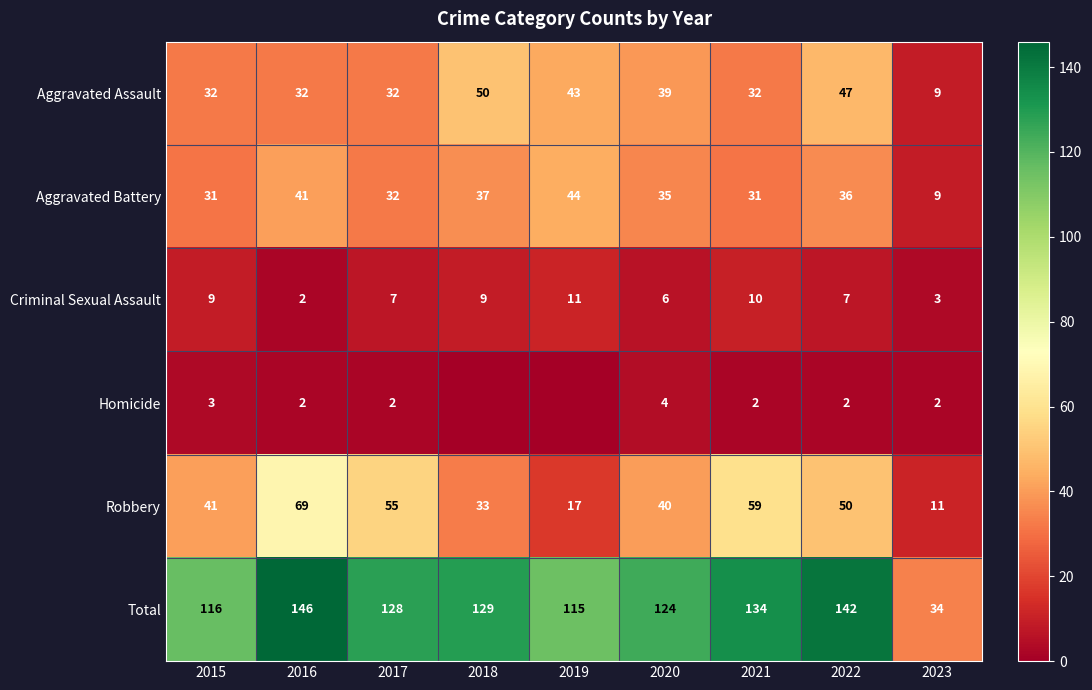

Is the value of Homicide at 2021 greater than the value of Aggravated Battery at 2022?

No